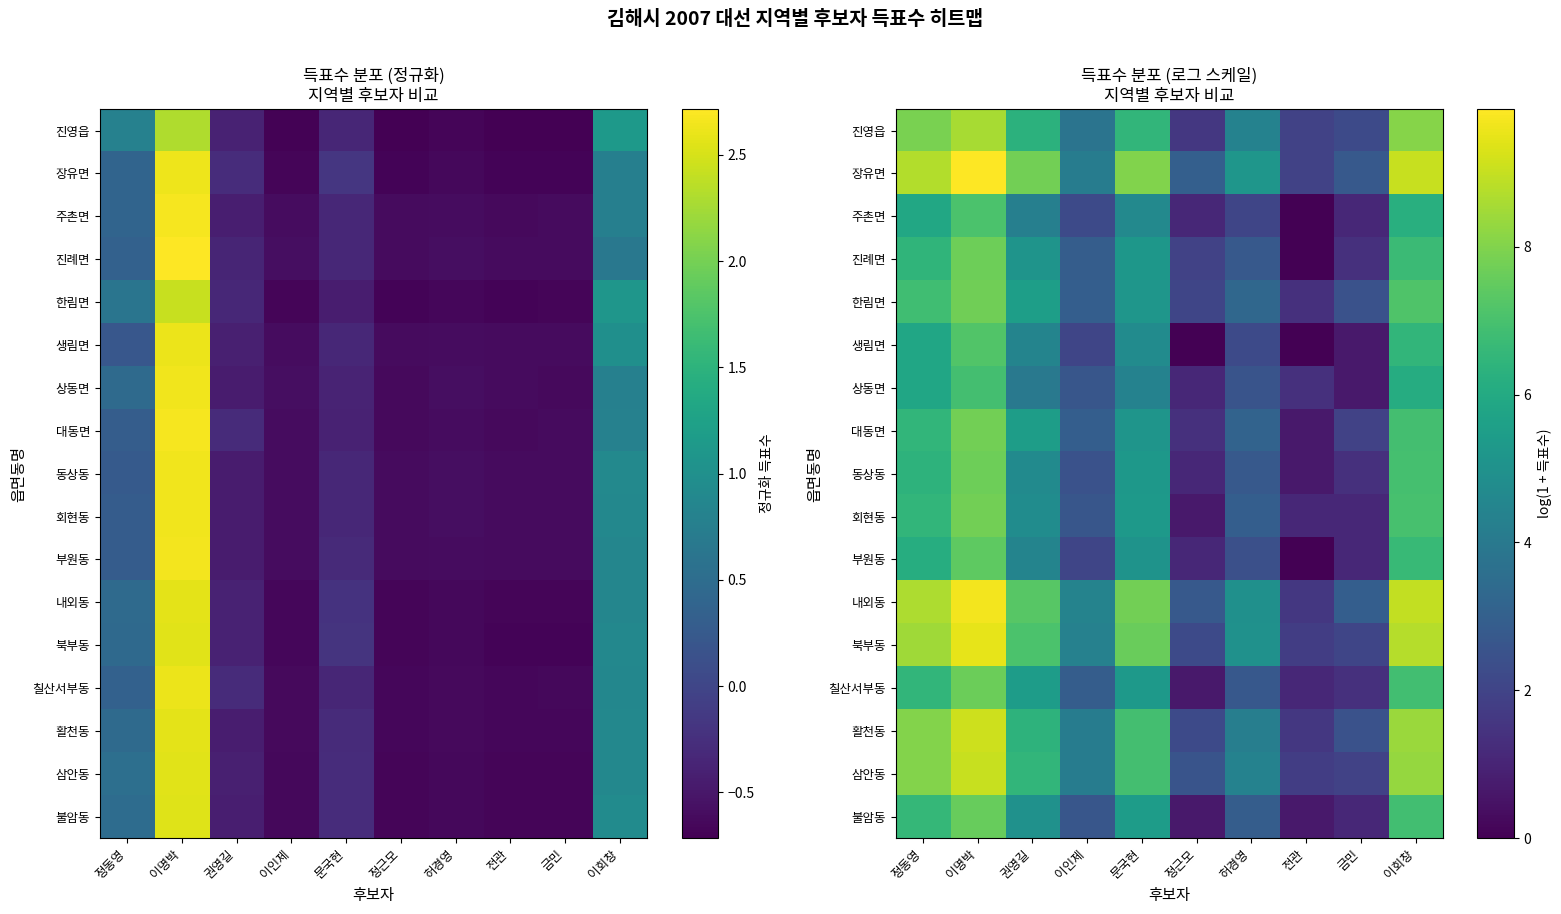

True or false: 내외동 has a value of 2.9 at 금민.

True